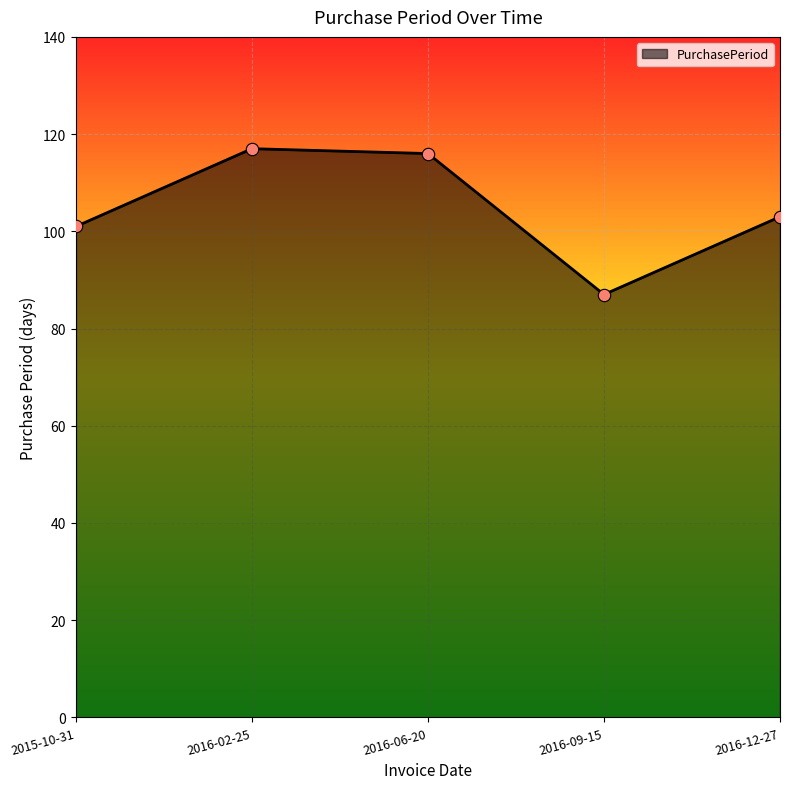

Between 2016-09-15 and 2016-12-27, which is larger?

2016-12-27